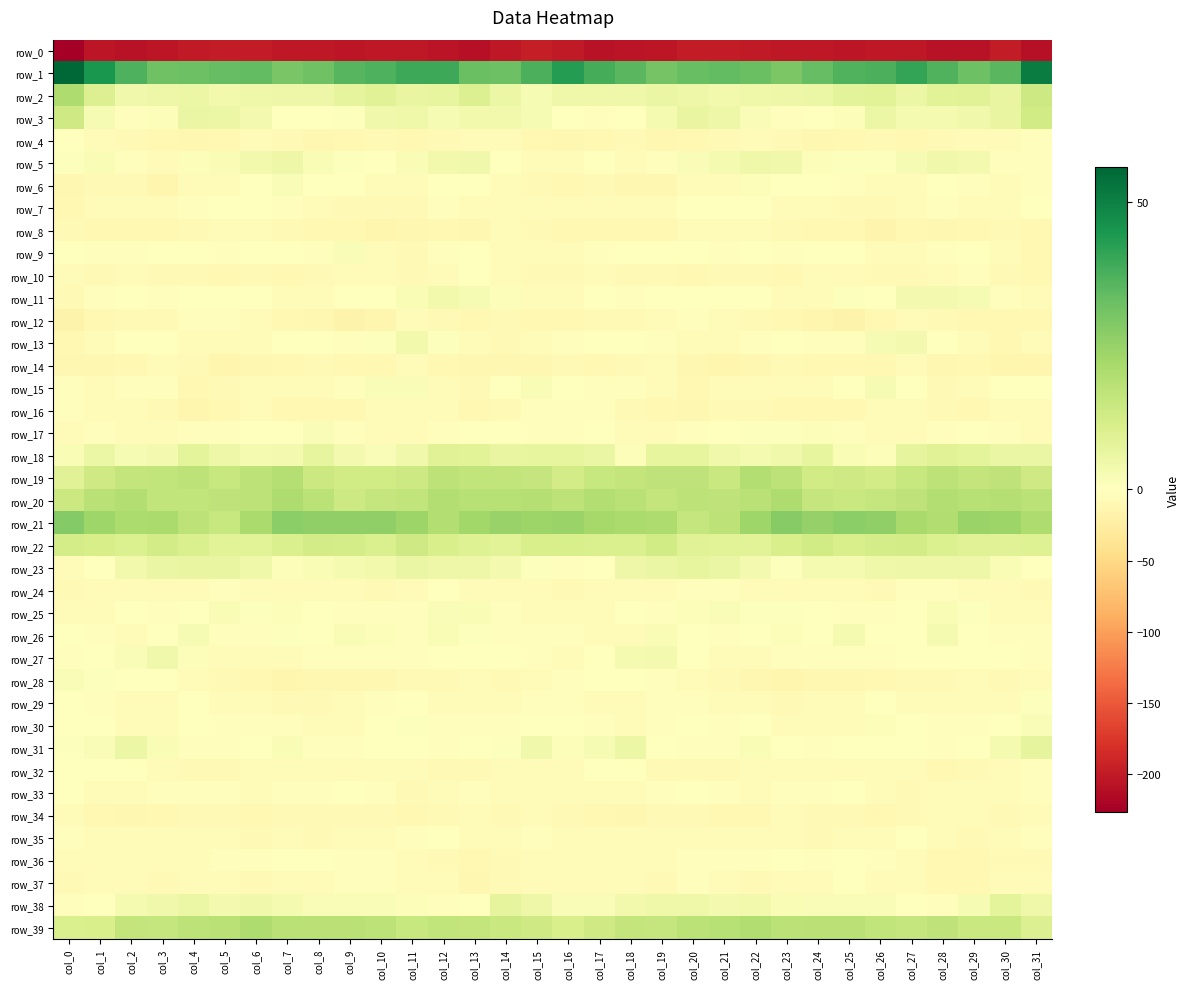

Reading left to right, what are all the values shown in this chart?

row_0: col_0=-226.0	col_1=-204.6	col_2=-207.4	col_3=-204.3	col_4=-200.7	col_5=-199.0	col_6=-199.0	col_7=-201.5	col_8=-202.1	col_9=-203.9	col_10=-202.0	col_11=-201.8	col_12=-205.8	col_13=-209.3	col_14=-201.4	col_15=-197.1	col_16=-199.8	col_17=-207.7	col_18=-205.8	col_19=-203.4	col_20=-199.3	col_21=-198.9	col_22=-199.7	col_23=-202.0	col_24=-202.6	col_25=-203.8	col_26=-201.7	col_27=-202.6	col_28=-208.1	col_29=-206.8	col_30=-198.1	col_31=-209.7
row_1: col_0=56.0	col_1=44.8	col_2=36.8	col_3=31.6	col_4=32.0	col_5=33.6	col_6=33.8	col_7=30.1	col_8=31.7	col_9=35.6	col_10=37.2	col_11=39.8	col_12=39.5	col_13=32.6	col_14=32.0	col_15=37.6	col_16=42.9	col_17=38.4	col_18=35.4	col_19=30.9	col_20=32.9	col_21=33.9	col_22=32.6	col_23=29.7	col_24=33.3	col_25=36.6	col_26=37.4	col_27=41.1	col_28=36.7	col_29=32.2	col_30=35.2	col_31=51.0
row_2: col_0=20.2	col_1=9.8	col_2=4.2	col_3=5.1	col_4=5.6	col_5=3.8	col_6=4.4	col_7=5.0	col_8=4.9	col_9=7.2	col_10=8.9	col_11=6.2	col_12=6.7	col_13=10.0	col_14=5.4	col_15=2.5	col_16=4.6	col_17=4.6	col_18=4.4	col_19=5.8	col_20=4.9	col_21=3.6	col_22=4.8	col_23=5.0	col_24=5.5	col_25=8.2	col_26=8.3	col_27=5.6	col_28=8.3	col_29=9.1	col_30=6.3	col_31=13.7
row_3: col_0=13.4	col_1=2.6	col_2=-2.3	col_3=1.0	col_4=5.7	col_5=5.6	col_6=3.3	col_7=-1.4	col_8=-0.7	col_9=0.6	col_10=4.4	col_11=4.4	col_12=2.5	col_13=3.8	col_14=3.7	col_15=2.3	col_16=-0.3	col_17=-2.3	col_18=-1.3	col_19=2.7	col_20=6.3	col_21=4.9	col_22=1.7	col_23=-2.1	col_24=0.4	col_25=1.2	col_26=5.7	col_27=2.8	col_28=2.7	col_29=4.1	col_30=6.1	col_31=12.7
row_4: col_0=-1.7	col_1=-6.6	col_2=-8.5	col_3=-10.5	col_4=-10.9	col_5=-9.3	col_6=-6.3	col_7=-7.1	col_8=-11.0	col_9=-10.5	col_10=-7.7	col_11=-9.2	col_12=-8.3	col_13=-5.1	col_14=-4.0	col_15=-9.8	col_16=-11.0	col_17=-9.3	col_18=-8.4	col_19=-11.8	col_20=-9.8	col_21=-8.4	col_22=-6.1	col_23=-8.2	col_24=-11.7	col_25=-8.9	col_26=-8.1	col_27=-9.3	col_28=-7.6	col_29=-3.7	col_30=-3.8	col_31=-2.0
row_5: col_0=0.6	col_1=2.2	col_2=-3.4	col_3=-3.8	col_4=0.9	col_5=2.1	col_6=3.9	col_7=5.1	col_8=1.8	col_9=0.7	col_10=0.4	col_11=1.9	col_12=3.7	col_13=4.2	col_14=-0.3	col_15=-6.8	col_16=-4.7	col_17=0.0	col_18=-4.8	col_19=-1.9	col_20=1.5	col_21=2.6	col_22=4.7	col_23=4.4	col_24=0.9	col_25=0.6	col_26=0.7	col_27=2.6	col_28=4.2	col_29=3.3	col_30=-1.9	col_31=-1.9
row_6: col_0=-11.1	col_1=-7.5	col_2=-8.5	col_3=-12.7	col_4=-6.6	col_5=-4.3	col_6=-1.1	col_7=1.5	col_8=-1.0	col_9=-1.1	col_10=-5.3	col_11=-6.3	col_12=-1.8	col_13=-1.5	col_14=-3.9	col_15=-8.0	col_16=-10.0	col_17=-7.2	col_18=-10.6	col_19=-11.3	col_20=-4.7	col_21=-4.2	col_22=1.1	col_23=0.3	col_24=-0.7	col_25=-2.6	col_26=-6.3	col_27=-5.1	col_28=-0.5	col_29=-2.7	col_30=-4.7	col_31=-3.0
row_7: col_0=-9.8	col_1=-6.8	col_2=-4.4	col_3=-6.6	col_4=-2.6	col_5=-0.8	col_6=-0.4	col_7=-2.9	col_8=-5.8	col_9=-7.5	col_10=-8.5	col_11=-7.8	col_12=-2.5	col_13=-5.0	col_14=-5.1	col_15=-4.9	col_16=-6.3	col_17=-5.0	col_18=-5.7	col_19=-5.4	col_20=-1.6	col_21=-0.4	col_22=-0.8	col_23=-4.4	col_24=-6.0	col_25=-8.4	col_26=-8.6	col_27=-6.0	col_28=-2.1	col_29=-5.8	col_30=-5.3	col_31=-0.8
row_8: col_0=-8.8	col_1=-9.7	col_2=-9.2	col_3=-9.1	col_4=-7.7	col_5=-4.9	col_6=-5.3	col_7=-7.7	col_8=-9.0	col_9=-9.3	col_10=-13.3	col_11=-11.8	col_12=-9.8	col_13=-11.6	col_14=-6.9	col_15=-7.9	col_16=-8.9	col_17=-9.1	col_18=-9.3	col_19=-9.1	col_20=-6.3	col_21=-4.5	col_22=-6.4	col_23=-8.3	col_24=-9.1	col_25=-10.1	col_26=-14.3	col_27=-10.0	col_28=-10.8	col_29=-9.9	col_30=-7.5	col_31=-9.1
row_9: col_0=-0.0	col_1=-3.3	col_2=-2.1	col_3=-1.1	col_4=-1.0	col_5=-2.5	col_6=-1.4	col_7=-1.7	col_8=-2.5	col_9=1.6	col_10=-4.6	col_11=-7.4	col_12=-3.5	col_13=-0.1	col_14=-3.9	col_15=-5.0	col_16=-3.8	col_17=-2.7	col_18=-1.5	col_19=-1.2	col_20=-1.1	col_21=-2.6	col_22=-1.0	col_23=-2.6	col_24=-0.7	col_25=0.2	col_26=-6.9	col_27=-6.3	col_28=-1.8	col_29=-1.2	col_30=-6.0	col_31=-9.2
row_10: col_0=-5.6	col_1=-7.6	col_2=-6.6	col_3=-7.5	col_4=-7.9	col_5=-9.3	col_6=-7.8	col_7=-9.1	col_8=-8.0	col_9=-4.4	col_10=-7.0	col_11=-8.8	col_12=-6.2	col_13=-1.0	col_14=-6.3	col_15=-7.8	col_16=-8.5	col_17=-6.2	col_18=-7.5	col_19=-7.1	col_20=-9.0	col_21=-8.5	col_22=-8.1	col_23=-9.3	col_24=-6.3	col_25=-4.8	col_26=-8.4	col_27=-8.2	col_28=-4.2	col_29=-2.4	col_30=-8.7	col_31=-10.3
row_11: col_0=-7.4	col_1=-2.4	col_2=-0.8	col_3=-2.2	col_4=-1.3	col_5=-1.6	col_6=-0.6	col_7=-4.4	col_8=-5.5	col_9=-0.3	col_10=-0.3	col_11=1.8	col_12=3.9	col_13=2.5	col_14=1.1	col_15=-3.5	col_16=-3.8	col_17=0.2	col_18=-2.2	col_19=-1.4	col_20=-1.5	col_21=-1.2	col_22=-1.2	col_23=-5.8	col_24=-3.9	col_25=0.5	col_26=-0.6	col_27=3.5	col_28=3.2	col_29=2.4	col_30=-1.8	col_31=-4.4
row_12: col_0=-17.3	col_1=-10.5	col_2=-7.3	col_3=-7.1	col_4=-2.7	col_5=-3.0	col_6=-6.5	col_7=-10.0	col_8=-10.9	col_9=-16.0	col_10=-13.3	col_11=-5.5	col_12=-7.2	col_13=-10.2	col_14=-8.0	col_15=-9.5	col_16=-10.5	col_17=-7.1	col_18=-7.9	col_19=-5.4	col_20=-2.3	col_21=-3.7	col_22=-8.2	col_23=-10.1	col_24=-12.9	col_25=-16.5	col_26=-9.7	col_27=-5.7	col_28=-8.6	col_29=-9.3	col_30=-9.3	col_31=-8.9
row_13: col_0=-9.1	col_1=-4.6	col_2=-0.5	col_3=-1.2	col_4=-4.1	col_5=-7.0	col_6=-3.6	col_7=-0.5	col_8=-0.9	col_9=-3.5	col_10=0.8	col_11=3.9	col_12=0.8	col_13=-4.3	col_14=-8.2	col_15=-6.6	col_16=-3.5	col_17=-1.7	col_18=-0.2	col_19=-1.8	col_20=-6.1	col_21=-5.7	col_22=-2.4	col_23=0.1	col_24=-2.4	col_25=-2.1	col_26=2.4	col_27=3.2	col_28=-1.0	col_29=-6.4	col_30=-9.2	col_31=-6.8
row_14: col_0=-11.1	col_1=-12.0	col_2=-9.4	col_3=-5.2	col_4=-8.4	col_5=-13.4	col_6=-11.7	col_7=-9.1	col_8=-8.0	col_9=-9.7	col_10=-9.9	col_11=-6.5	col_12=-10.0	col_13=-11.0	col_14=-11.2	col_15=-11.9	col_16=-8.8	col_17=-10.1	col_18=-7.7	col_19=-5.0	col_20=-11.3	col_21=-12.9	col_22=-11.0	col_23=-8.1	col_24=-8.9	col_25=-9.8	col_26=-8.8	col_27=-6.9	col_28=-11.3	col_29=-10.4	col_30=-13.3	col_31=-14.0
row_15: col_0=-3.3	col_1=-4.6	col_2=-3.3	col_3=-2.8	col_4=-9.5	col_5=-8.3	col_6=-4.1	col_7=-4.8	col_8=-5.9	col_9=-2.6	col_10=1.6	col_11=1.6	col_12=-6.2	col_13=-7.7	col_14=-1.4	col_15=1.8	col_16=-1.6	col_17=-2.8	col_18=-2.7	col_19=-5.2	col_20=-9.9	col_21=-6.5	col_22=-3.7	col_23=-5.7	col_24=-5.1	col_25=-0.8	col_26=2.3	col_27=-0.7	col_28=-8.1	col_29=-5.5	col_30=-0.4	col_31=-0.4
row_16: col_0=-2.7	col_1=-3.9	col_2=-6.4	col_3=-8.8	col_4=-12.9	col_5=-9.6	col_6=-7.0	col_7=-10.0	col_8=-8.9	col_9=-9.7	col_10=-6.1	col_11=-4.9	col_12=-6.8	col_13=-9.7	col_14=-7.4	col_15=-3.0	col_16=-3.1	col_17=-3.5	col_18=-7.3	col_19=-10.5	col_20=-12.1	col_21=-8.0	col_22=-7.9	col_23=-10.0	col_24=-8.9	col_25=-9.0	col_26=-5.0	col_27=-5.4	col_28=-8.0	col_29=-9.5	col_30=-6.0	col_31=-5.1
row_17: col_0=-4.5	col_1=-2.9	col_2=-3.7	col_3=-4.7	col_4=-3.0	col_5=-1.9	col_6=0.4	col_7=0.1	col_8=1.7	col_9=-2.0	col_10=-4.9	col_11=-6.3	col_12=-3.2	col_13=0.2	col_14=-1.5	col_15=-2.6	col_16=-2.9	col_17=-1.7	col_18=-4.7	col_19=-3.8	col_20=-2.5	col_21=-1.0	col_22=0.6	col_23=0.6	col_24=1.1	col_25=-3.5	col_26=-6.1	col_27=-5.1	col_28=-2.1	col_29=0.2	col_30=-2.2	col_31=-5.1
row_18: col_0=2.1	col_1=5.6	col_2=2.2	col_3=3.5	col_4=7.7	col_5=5.0	col_6=2.9	col_7=3.2	col_8=6.9	col_9=3.2	col_10=1.5	col_11=4.2	col_12=9.0	col_13=8.6	col_14=6.2	col_15=7.0	col_16=6.7	col_17=5.9	col_18=0.9	col_19=6.6	col_20=6.7	col_21=4.0	col_22=2.8	col_23=4.3	col_24=6.9	col_25=1.8	col_26=1.3	col_27=7.2	col_28=8.8	col_29=7.8	col_30=6.1	col_31=6.1
row_19: col_0=8.9	col_1=13.1	col_2=16.1	col_3=16.2	col_4=17.1	col_5=15.3	col_6=17.5	col_7=19.2	col_8=14.0	col_9=12.7	col_10=12.9	col_11=13.9	col_12=17.2	col_13=16.2	col_14=16.6	col_15=15.6	col_16=12.4	col_17=15.3	col_18=15.8	col_19=17.0	col_20=17.0	col_21=14.8	col_22=19.4	col_23=17.1	col_24=12.9	col_25=13.4	col_26=12.3	col_27=15.3	col_28=17.3	col_29=16.1	col_30=16.9	col_31=13.2
row_20: col_0=14.2	col_1=18.0	col_2=19.4	col_3=16.3	col_4=16.5	col_5=17.0	col_6=17.4	col_7=20.3	col_8=17.9	col_9=13.6	col_10=15.7	col_11=16.2	col_12=19.4	col_13=18.5	col_14=18.7	col_15=18.9	col_16=17.1	col_17=19.4	col_18=18.3	col_19=15.9	col_20=17.2	col_21=16.8	col_22=18.2	col_23=20.5	col_24=15.4	col_25=14.6	col_26=15.7	col_27=17.0	col_28=19.7	col_29=18.5	col_30=19.0	col_31=17.7
row_21: col_0=28.3	col_1=23.6	col_2=20.9	col_3=21.3	col_4=17.4	col_5=15.2	col_6=21.0	col_7=27.0	col_8=26.2	col_9=26.1	col_10=26.2	col_11=23.9	col_12=19.4	col_13=23.0	col_14=24.6	col_15=23.9	col_16=24.2	col_17=22.0	col_18=21.0	col_19=20.6	col_20=15.4	col_21=17.2	col_22=23.2	col_23=27.9	col_24=25.1	col_25=26.7	col_26=26.0	col_27=21.5	col_28=20.1	col_29=24.5	col_30=24.0	col_31=20.5
row_22: col_0=12.2	col_1=11.4	col_2=10.5	col_3=12.4	col_4=10.9	col_5=8.5	col_6=8.4	col_7=10.5	col_8=12.4	col_9=12.1	col_10=10.9	col_11=13.2	col_12=10.9	col_13=9.6	col_14=8.4	col_15=11.0	col_16=11.4	col_17=10.6	col_18=10.9	col_19=12.8	col_20=9.1	col_21=8.6	col_22=8.7	col_23=11.2	col_24=12.8	col_25=11.0	col_26=11.9	col_27=12.5	col_28=10.3	col_29=9.1	col_30=8.9	col_31=9.3
row_23: col_0=-4.6	col_1=-0.9	col_2=3.8	col_3=6.0	col_4=6.4	col_5=6.4	col_6=4.5	col_7=1.3	col_8=2.0	col_9=2.7	col_10=3.6	col_11=5.7	col_12=4.8	col_13=5.2	col_14=3.4	col_15=0.7	col_16=-2.0	col_17=0.3	col_18=5.1	col_19=6.0	col_20=6.8	col_21=5.8	col_22=3.1	col_23=0.9	col_24=2.7	col_25=2.7	col_26=4.5	col_27=5.2	col_28=5.0	col_29=5.2	col_30=2.2	col_31=-0.0
row_24: col_0=-8.8	col_1=-6.1	col_2=-5.3	col_3=-3.7	col_4=-3.7	col_5=-2.2	col_6=-5.4	col_7=-6.7	col_8=-6.6	col_9=-4.9	col_10=-7.2	col_11=-4.7	col_12=-1.3	col_13=-3.9	col_14=-4.6	col_15=-6.4	col_16=-8.2	col_17=-6.8	col_18=-4.3	col_19=-4.1	col_20=-2.7	col_21=-3.2	col_22=-6.7	col_23=-6.8	col_24=-5.9	col_25=-5.1	col_26=-7.7	col_27=-2.4	col_28=-2.2	col_29=-4.2	col_30=-4.9	col_31=-7.9
row_25: col_0=-3.9	col_1=-4.6	col_2=-1.3	col_3=-3.0	col_4=-0.2	col_5=1.9	col_6=0.7	col_7=1.1	col_8=-0.7	col_9=-2.1	col_10=-2.8	col_11=-2.0	col_12=1.7	col_13=1.8	col_14=-3.1	col_15=-5.0	col_16=-5.6	col_17=-4.6	col_18=-1.1	col_19=-2.6	col_20=1.2	col_21=1.3	col_22=0.5	col_23=0.8	col_24=-1.6	col_25=-2.0	col_26=-3.5	col_27=-0.1	col_28=2.0	col_29=0.5	col_30=-4.4	col_31=-6.1
row_26: col_0=-0.9	col_1=-2.9	col_2=-4.5	col_3=-0.2	col_4=2.3	col_5=-1.8	col_6=-1.9	col_7=0.9	col_8=-0.3	col_9=1.8	col_10=1.2	col_11=-2.1	col_12=2.1	col_13=0.9	col_14=-2.3	col_15=-2.8	col_16=-3.2	col_17=-4.4	col_18=-4.0	col_19=2.2	col_20=0.4	col_21=-2.5	col_22=-1.0	col_23=1.1	col_24=-0.4	col_25=2.7	col_26=-0.7	col_27=-0.7	col_28=2.6	col_29=-0.8	col_30=-2.6	col_31=-3.3
row_27: col_0=-2.2	col_1=-1.5	col_2=1.7	col_3=4.2	col_4=1.0	col_5=-3.9	col_6=-5.7	col_7=-4.1	col_8=-2.9	col_9=-2.3	col_10=-3.0	col_11=-2.2	col_12=-1.2	col_13=0.3	col_14=-1.4	col_15=-2.7	col_16=-5.2	col_17=-1.3	col_18=2.8	col_19=3.5	col_20=-1.1	col_21=-5.1	col_22=-5.3	col_23=-3.5	col_24=-2.6	col_25=-2.5	col_26=-3.0	col_27=-1.7	col_28=-0.3	col_29=-0.2	col_30=-1.5	col_31=-3.3
row_28: col_0=1.4	col_1=0.5	col_2=0.3	col_3=-1.4	col_4=-4.7	col_5=-7.3	col_6=-9.8	col_7=-12.4	col_8=-12.1	col_9=-11.0	col_10=-10.6	col_11=-7.3	col_12=-8.2	col_13=-6.4	col_14=-8.2	col_15=-4.8	col_16=-2.7	col_17=-0.6	col_18=0.1	col_19=-2.9	col_20=-5.9	col_21=-8.1	col_22=-10.9	col_23=-12.8	col_24=-11.3	col_25=-11.5	col_26=-9.1	col_27=-7.2	col_28=-7.8	col_29=-6.9	col_30=-7.5	col_31=-3.9
row_29: col_0=-1.1	col_1=-3.0	col_2=-5.9	col_3=-5.1	col_4=-1.4	col_5=-4.1	col_6=-4.0	col_7=-7.6	col_8=-7.4	col_9=-4.6	col_10=-2.0	col_11=-1.6	col_12=-5.9	col_13=-3.9	col_14=-4.8	col_15=-1.9	col_16=-2.9	col_17=-4.9	col_18=-6.1	col_19=-3.5	col_20=-2.1	col_21=-4.3	col_22=-5.0	col_23=-8.3	col_24=-6.0	col_25=-4.1	col_26=-0.6	col_27=-3.7	col_28=-5.6	col_29=-3.7	col_30=-4.1	col_31=0.6
row_30: col_0=-0.7	col_1=-0.8	col_2=-3.7	col_3=-4.4	col_4=-0.7	col_5=-2.9	col_6=-1.8	col_7=-3.1	col_8=-5.0	col_9=-4.2	col_10=-1.1	col_11=0.7	col_12=-3.3	col_13=-2.6	col_14=-2.5	col_15=-0.8	col_16=-0.6	col_17=-2.3	col_18=-4.1	col_19=-3.2	col_20=-0.8	col_21=-3.4	col_22=-1.3	col_23=-4.4	col_24=-4.5	col_25=-3.8	col_26=0.9	col_27=-1.4	col_28=-3.2	col_29=-2.5	col_30=-1.6	col_31=1.7
row_31: col_0=0.6	col_1=1.5	col_2=5.6	col_3=2.2	col_4=-2.8	col_5=-3.2	col_6=0.0	col_7=1.9	col_8=-3.2	col_9=-2.1	col_10=0.3	col_11=-0.5	col_12=-2.1	col_13=-1.4	col_14=0.6	col_15=4.0	col_16=1.0	col_17=2.6	col_18=5.4	col_19=-0.2	col_20=-3.2	col_21=-2.8	col_22=2.0	col_23=0.1	col_24=-3.5	col_25=-0.9	col_26=0.2	col_27=-1.2	col_28=-1.9	col_29=-1.2	col_30=2.8	col_31=7.2
row_32: col_0=-1.1	col_1=-1.3	col_2=-0.5	col_3=-5.3	col_4=-8.6	col_5=-8.3	col_6=-6.9	col_7=-3.9	col_8=-6.2	col_9=-6.1	col_10=-5.4	col_11=-6.4	col_12=-8.7	col_13=-8.2	col_14=-5.5	col_15=-4.1	col_16=-4.4	col_17=-1.1	col_18=-1.7	col_19=-7.1	col_20=-8.4	col_21=-8.1	col_22=-5.7	col_23=-4.2	col_24=-6.7	col_25=-5.4	col_26=-6.0	col_27=-7.0	col_28=-9.5	col_29=-7.1	col_30=-4.1	col_31=-2.4
row_33: col_0=-0.5	col_1=-4.7	col_2=-6.9	col_3=-3.4	col_4=-1.9	col_5=-1.9	col_6=-4.7	col_7=-3.4	col_8=-2.5	col_9=-0.9	col_10=-2.8	col_11=-7.7	col_12=-5.5	col_13=-3.4	col_14=-4.9	col_15=-4.6	col_16=-4.7	col_17=-6.6	col_18=-5.6	col_19=-2.6	col_20=-1.4	col_21=-3.1	col_22=-4.8	col_23=-2.7	col_24=-2.0	col_25=-0.7	col_26=-5.1	col_27=-7.8	col_28=-4.2	col_29=-4.0	col_30=-4.6	col_31=-2.8
row_34: col_0=-4.7	col_1=-9.4	col_2=-10.9	col_3=-9.0	col_4=-7.3	col_5=-8.7	col_6=-9.4	col_7=-7.5	col_8=-7.4	col_9=-8.7	col_10=-8.6	col_11=-9.1	col_12=-7.1	col_13=-5.2	col_14=-7.4	col_15=-6.7	col_16=-8.5	col_17=-10.1	col_18=-10.9	col_19=-7.7	col_20=-7.6	col_21=-9.2	col_22=-9.0	col_23=-6.9	col_24=-8.0	col_25=-8.4	col_26=-9.1	col_27=-8.6	col_28=-6.3	col_29=-5.6	col_30=-7.8	col_31=-4.7
row_35: col_0=-2.2	col_1=-4.4	col_2=-4.1	col_3=-6.3	col_4=-5.3	col_5=-5.9	col_6=-7.1	col_7=-5.3	col_8=-8.5	col_9=-6.8	col_10=-5.7	col_11=-3.1	col_12=-1.6	col_13=-7.1	col_14=-6.0	col_15=-2.9	col_16=-4.1	col_17=-4.1	col_18=-5.2	col_19=-6.1	col_20=-5.0	col_21=-6.7	col_22=-6.4	col_23=-6.1	col_24=-8.6	col_25=-5.9	col_26=-5.3	col_27=-1.6	col_28=-3.7	col_29=-7.5	col_30=-5.0	col_31=-2.9
row_36: col_0=-3.7	col_1=-5.7	col_2=-4.7	col_3=-5.0	col_4=-3.9	col_5=-2.0	col_6=-2.3	col_7=-0.3	col_8=-1.7	col_9=-2.2	col_10=-2.1	col_11=-4.8	col_12=-8.0	col_13=-9.8	col_14=-7.4	col_15=-7.0	col_16=-4.9	col_17=-5.3	col_18=-5.1	col_19=-4.4	col_20=-3.3	col_21=-2.0	col_22=-2.1	col_23=0.2	col_24=-2.6	col_25=-1.6	col_26=-3.1	col_27=-5.8	col_28=-9.4	col_29=-8.9	col_30=-8.0	col_31=-8.2
row_37: col_0=-7.7	col_1=-5.8	col_2=-3.7	col_3=-8.1	col_4=-4.1	col_5=-3.7	col_6=-8.0	col_7=-5.6	col_8=-6.3	col_9=-2.7	col_10=-3.2	col_11=-6.1	col_12=-7.0	col_13=-10.8	col_14=-7.4	col_15=-5.5	col_16=-4.8	col_17=-4.3	col_18=-5.4	col_19=-7.2	col_20=-3.1	col_21=-5.6	col_22=-8.0	col_23=-4.8	col_24=-5.8	col_25=-1.4	col_26=-5.0	col_27=-5.9	col_28=-8.9	col_29=-10.1	col_30=-6.9	col_31=-4.3
row_38: col_0=-1.9	col_1=0.1	col_2=2.9	col_3=4.1	col_4=5.4	col_5=3.3	col_6=4.0	col_7=2.6	col_8=1.5	col_9=1.5	col_10=1.7	col_11=1.2	col_12=-2.0	col_13=-0.7	col_14=7.3	col_15=4.9	col_16=1.7	col_17=1.7	col_18=3.6	col_19=4.7	col_20=4.6	col_21=3.3	col_22=3.6	col_23=2.1	col_24=1.7	col_25=1.6	col_26=1.4	col_27=0.4	col_28=-2.7	col_29=2.5	col_30=7.5	col_31=4.7
row_39: col_0=10.8	col_1=11.4	col_2=15.8	col_3=15.4	col_4=17.1	col_5=18.1	col_6=20.1	col_7=18.4	col_8=18.2	col_9=18.0	col_10=17.2	col_11=15.1	col_12=16.5	col_13=15.9	col_14=14.8	col_15=13.2	col_16=11.0	col_17=13.5	col_18=16.0	col_19=15.5	col_20=17.7	col_21=18.8	col_22=19.9	col_23=17.9	col_24=18.2	col_25=18.0	col_26=16.2	col_27=15.3	col_28=17.0	col_29=14.6	col_30=14.5	col_31=9.9